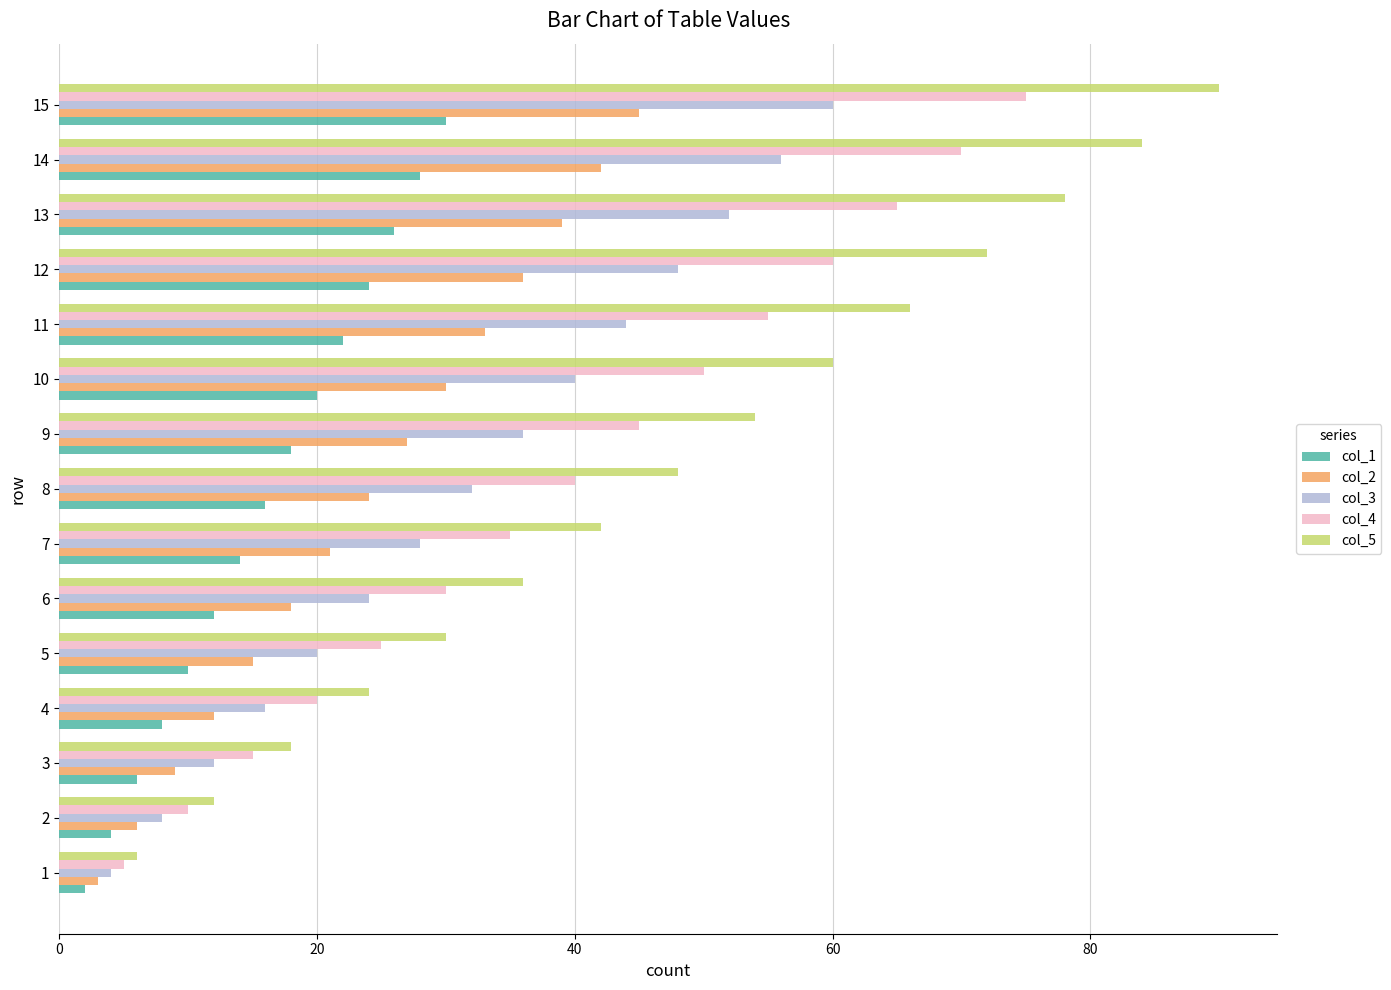

Which series has the largest range (max minus min)?

col_5